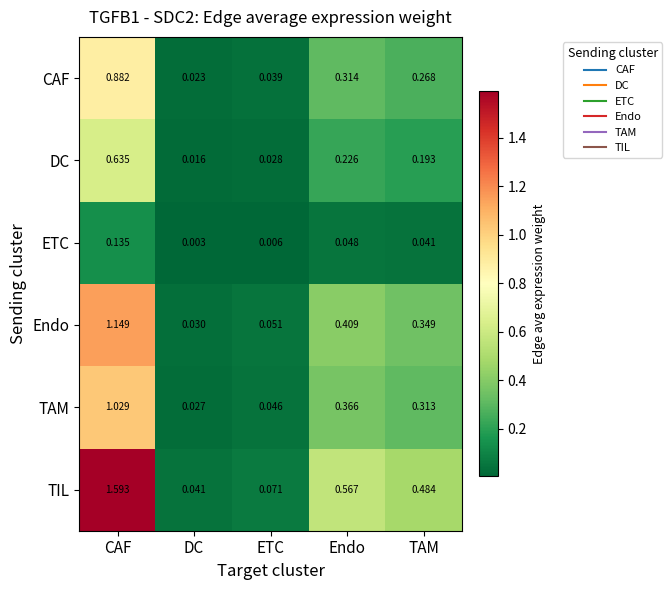

At how many categories does at least one series exceed 0?

5